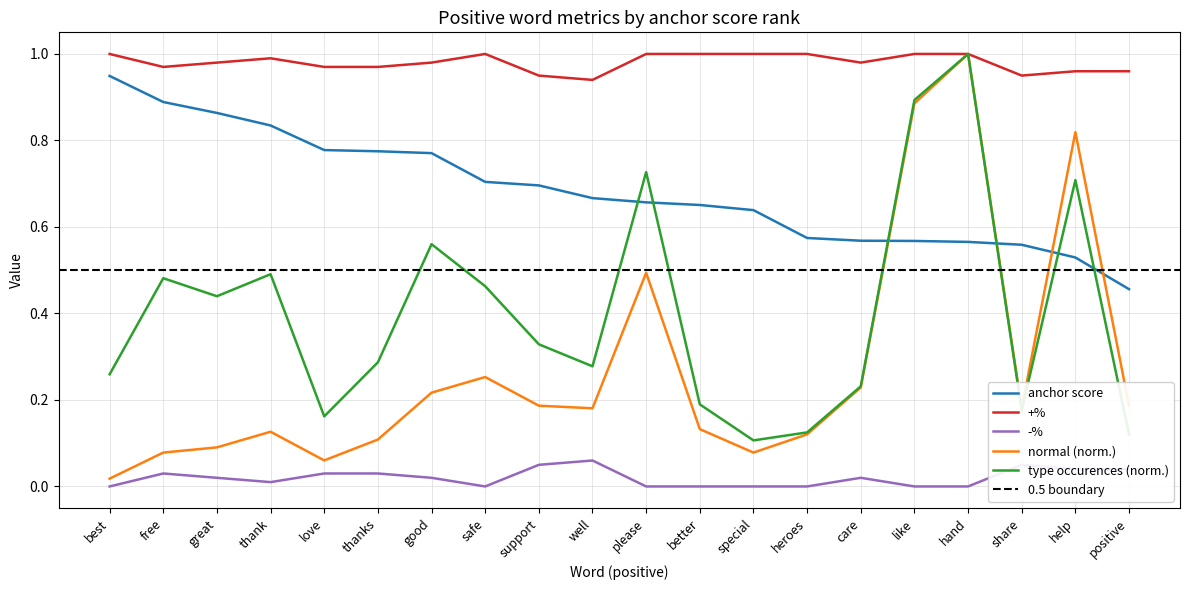

What is the difference between the maximum and minimum values in the anchor score series?

0.5